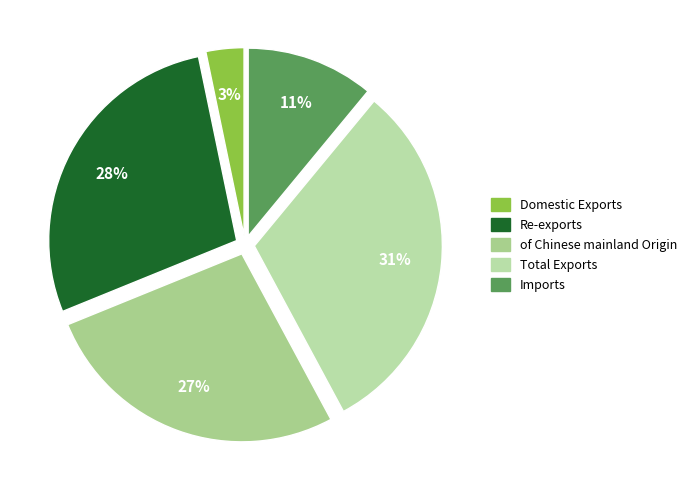

What percentage is NOT represented by Total Exports?

68.9%